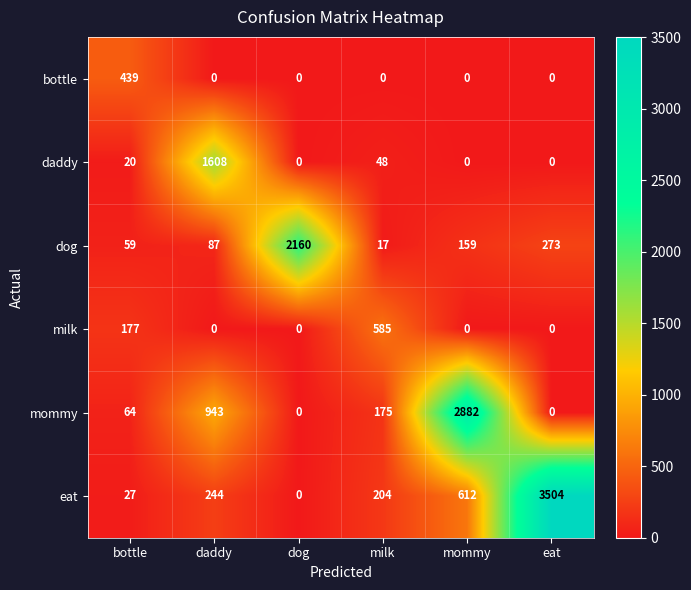

Rank the series by their maximum value, from highest to lowest.

eat, mommy, dog, daddy, milk, bottle